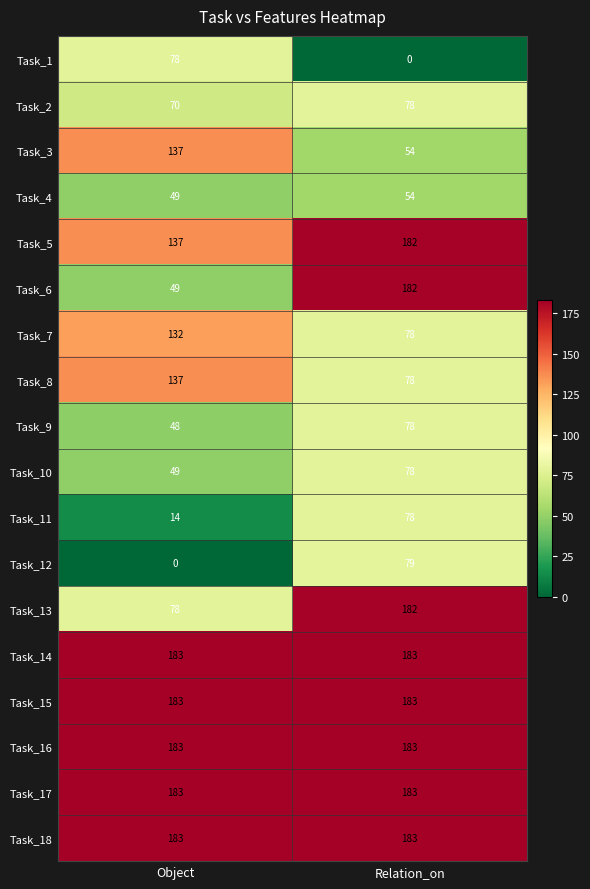

Which category has the highest value in the Task_12 series?

Relation_on